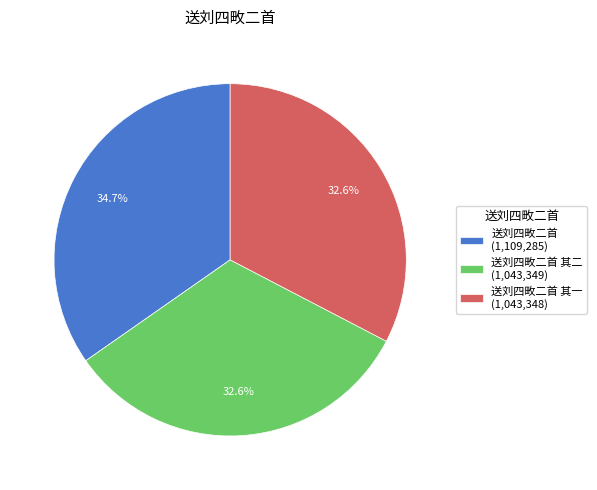

Which category has the biggest portion of the pie?

送刘四畋二首 (1,109,285)